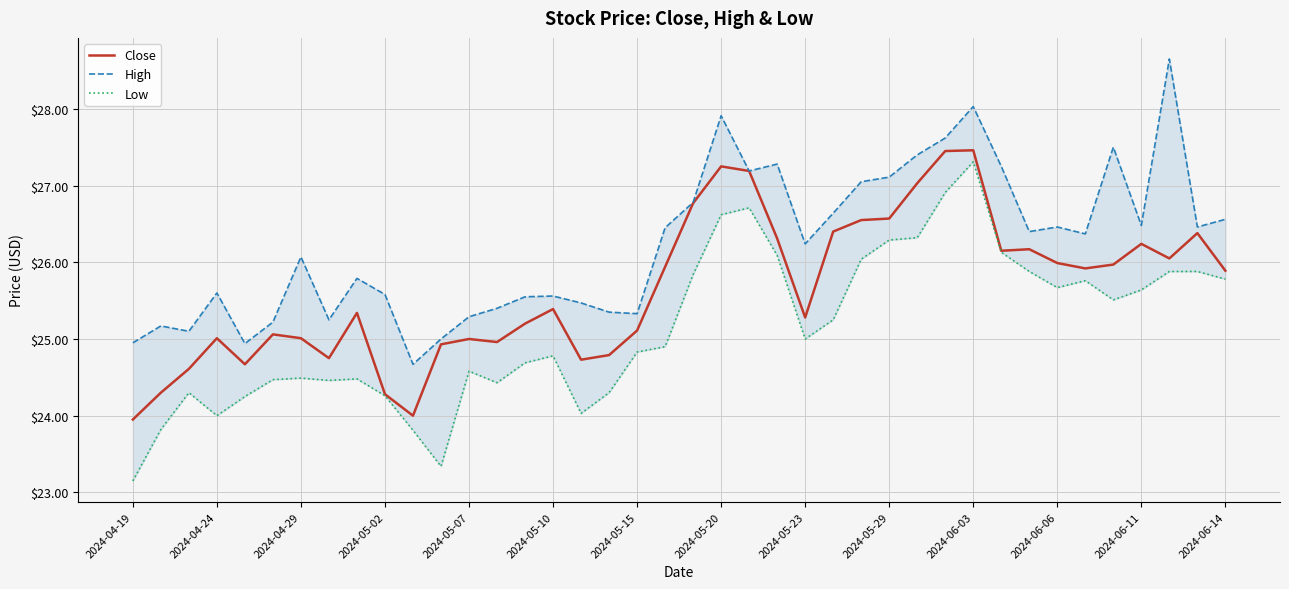

What is the sum of all Close values?

1026.0